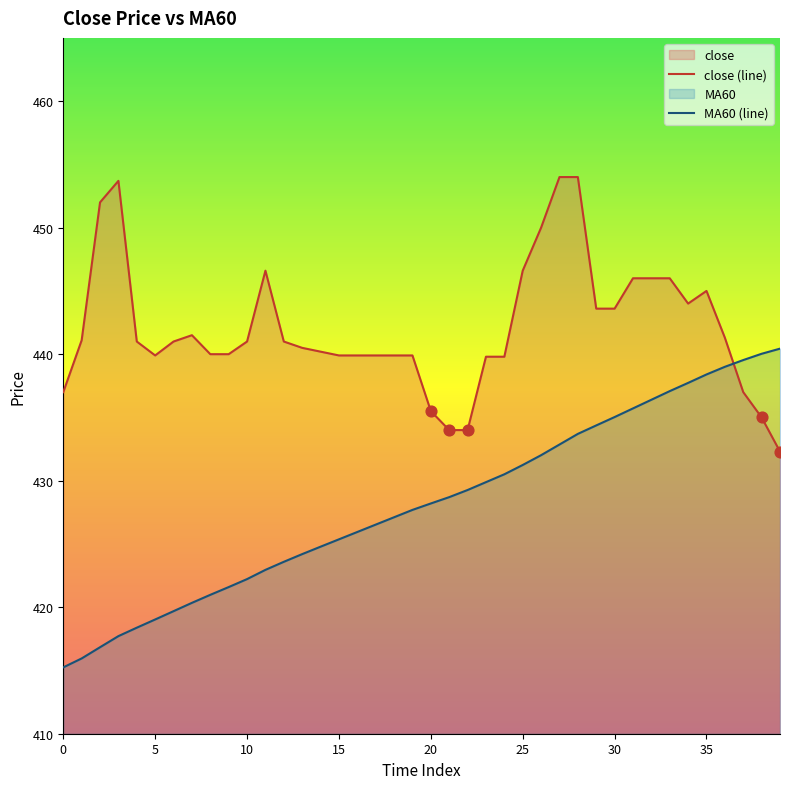

At how many categories does at least one series exceed 437?

36